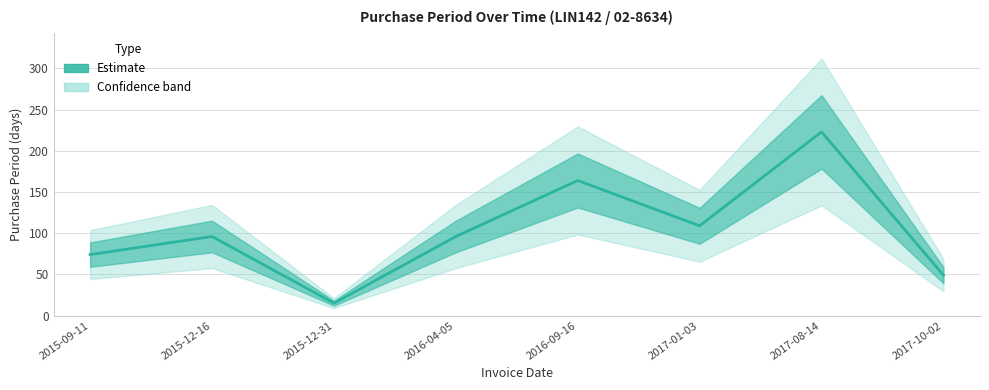

How many data points does each series have?

8